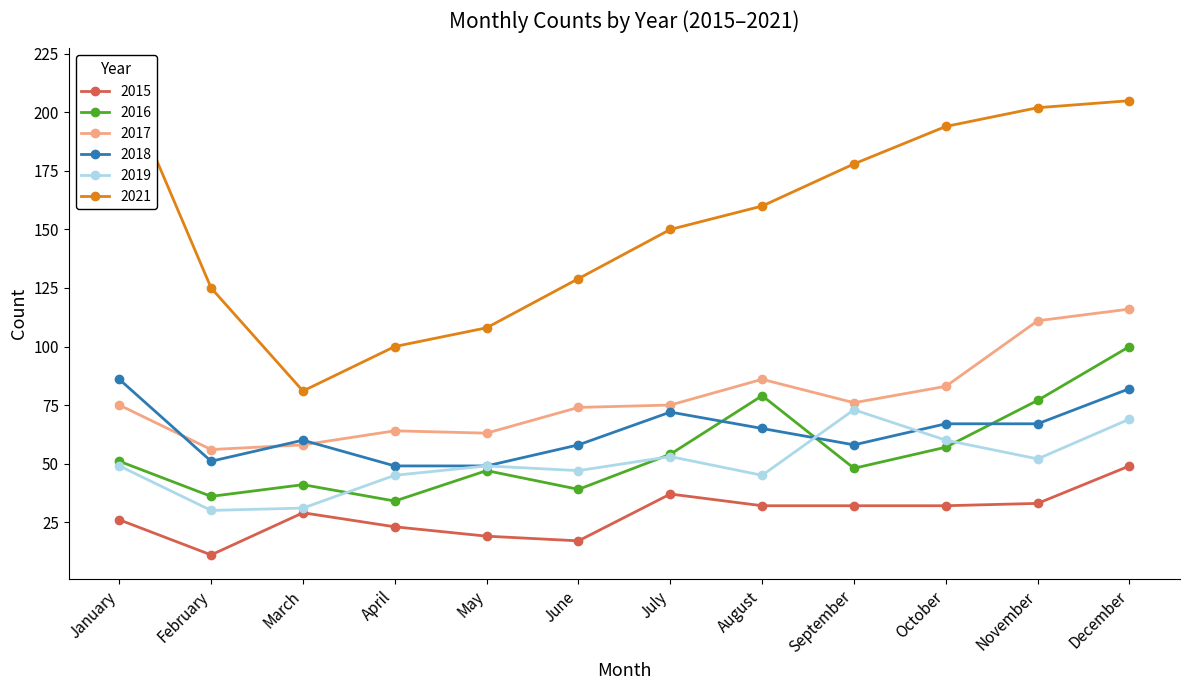

The 2019 series shows 91 at December. True or false?

False